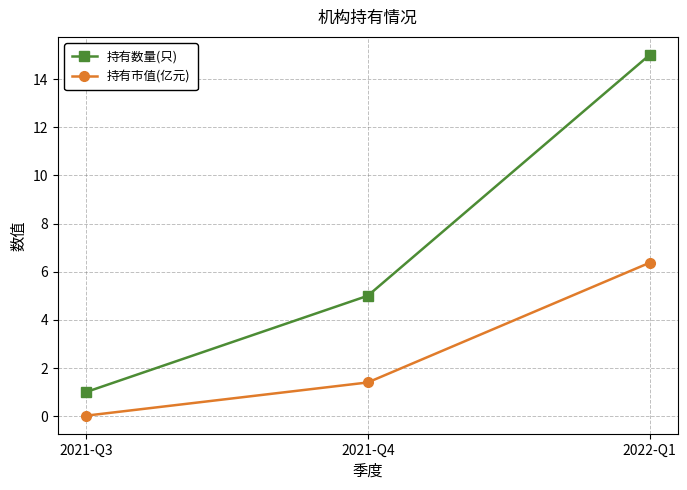

Between 2021-Q4 and 2022-Q1, which series saw the biggest shift?

持有数量(只)